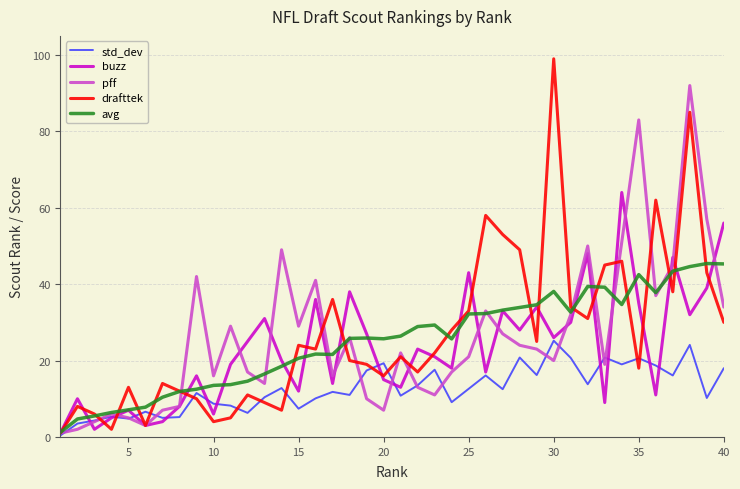

Which series has the largest range (max minus min)?

drafttek